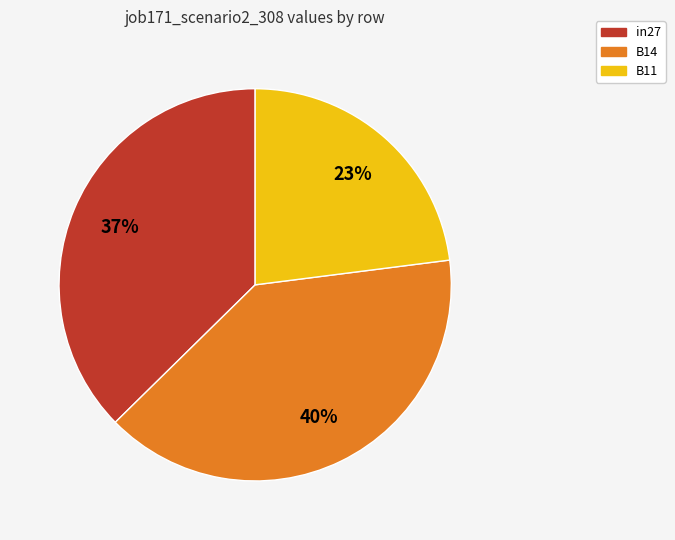

Is the sum of B14 and B11 greater than half?

Yes